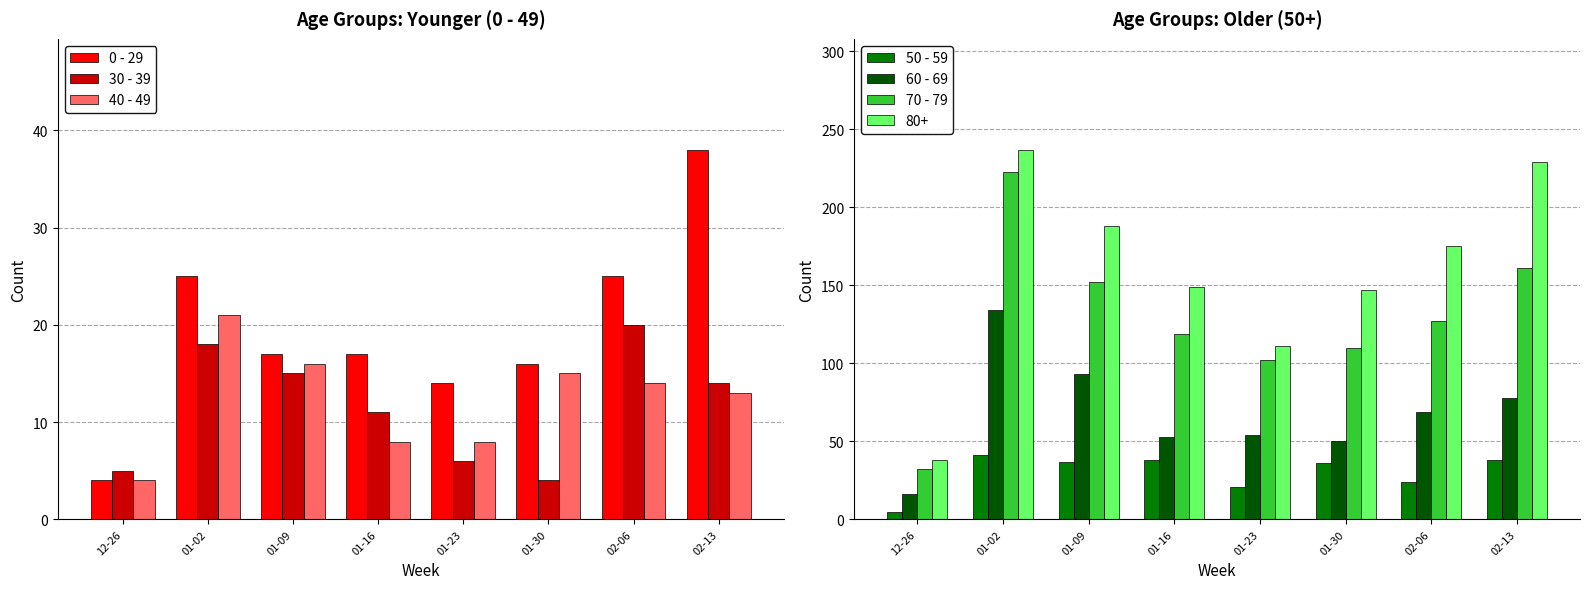

Which has a higher value, 12-26 or 02-13?

02-13